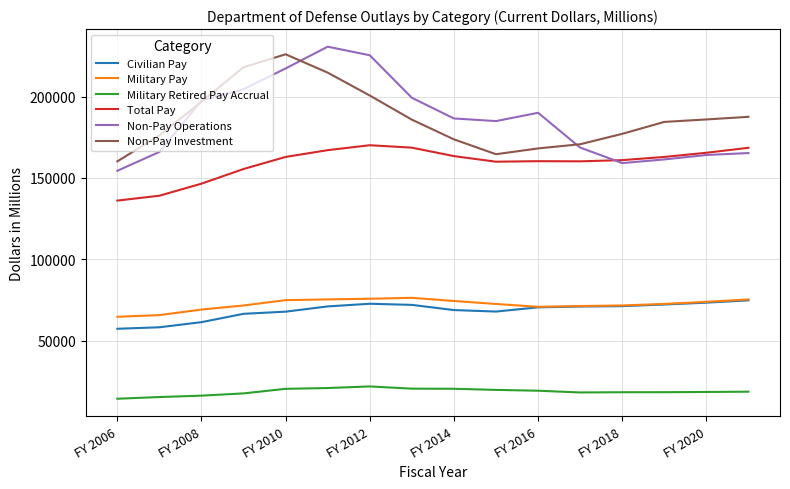

What is the minimum value shown in the chart?

14211